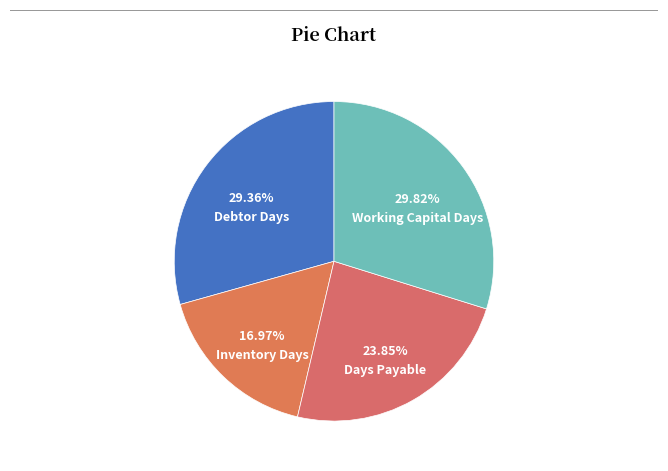

True or false: Working Capital Days accounts for 30% of the total.

True